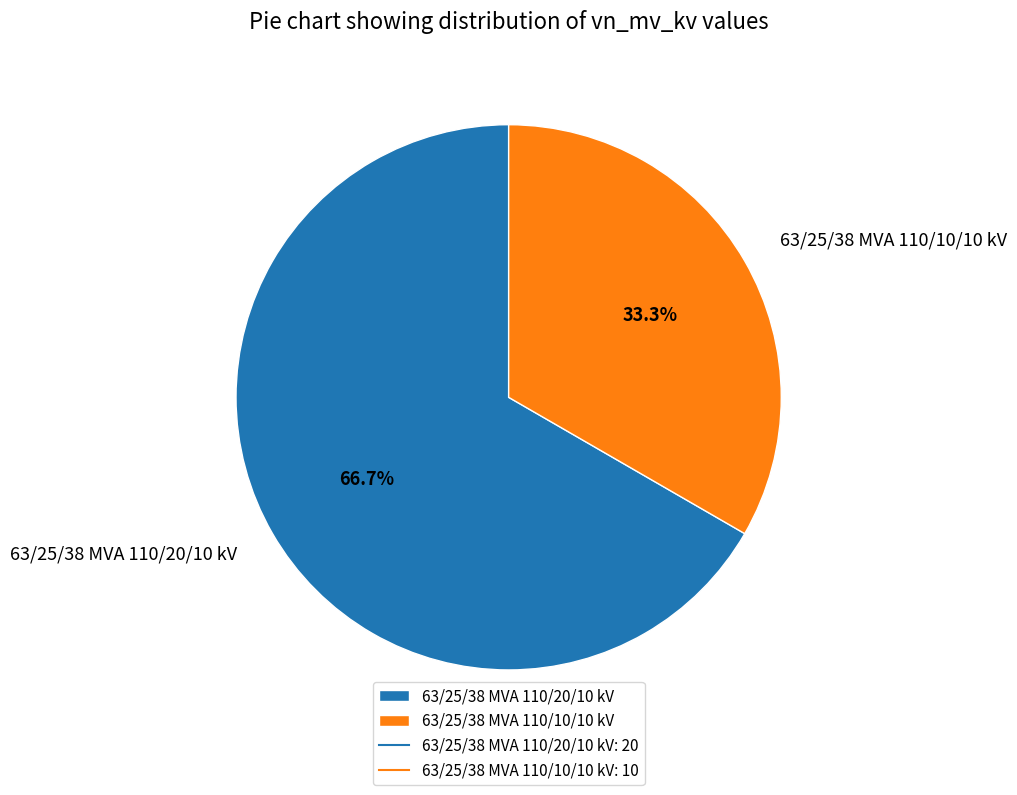

Rank the categories by value from lowest to highest.

63/25/38 MVA 110/10/10 kV, 63/25/38 MVA 110/20/10 kV